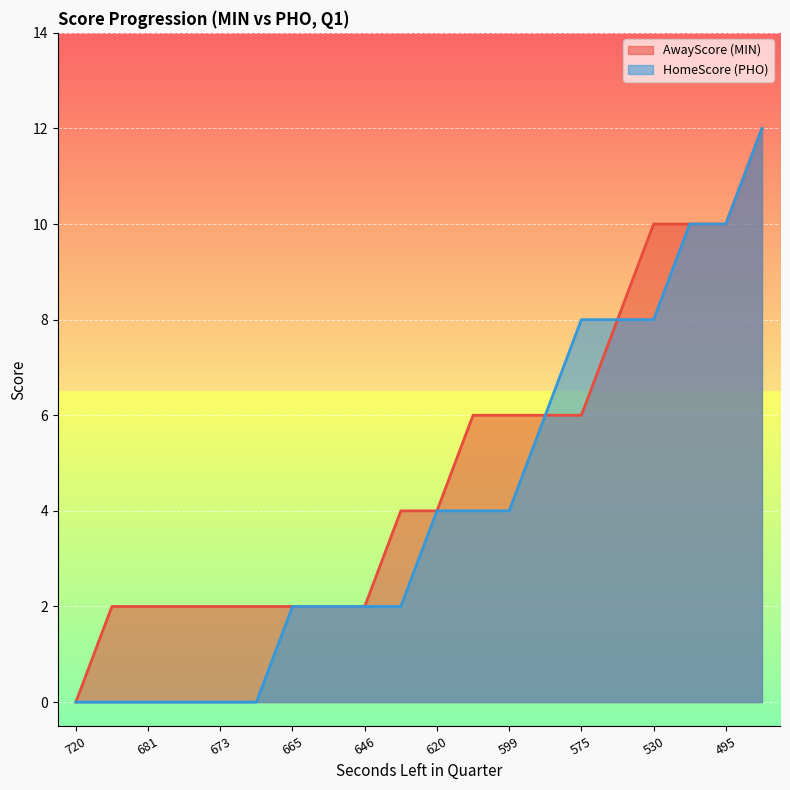

What is the difference between the second highest and second lowest values in the AwayScore series?

8